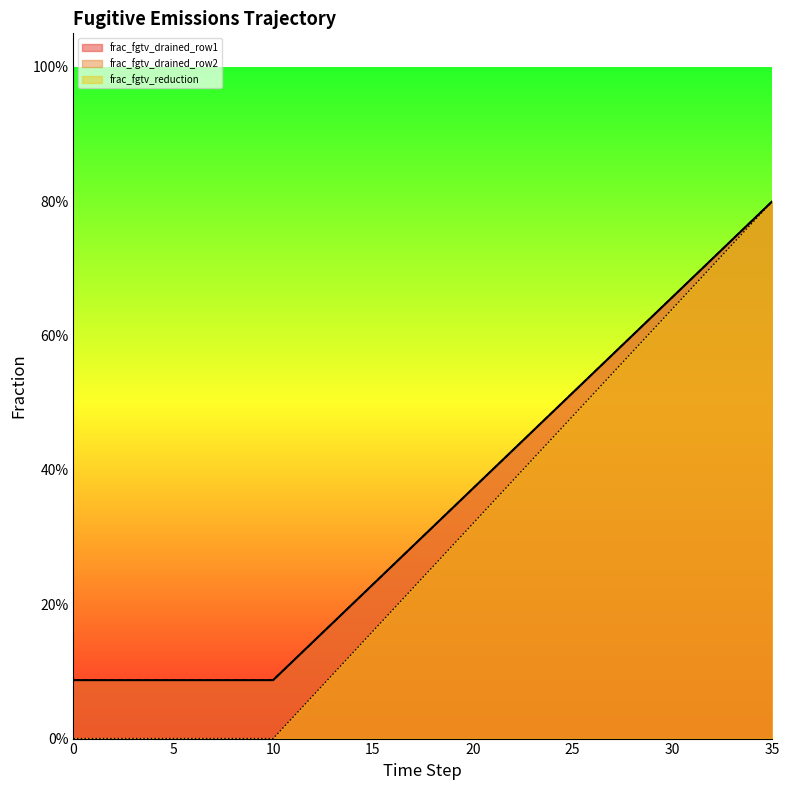

What is the value of the frac_fgtv_drained_row1 point at the 13th from the left?

0.1